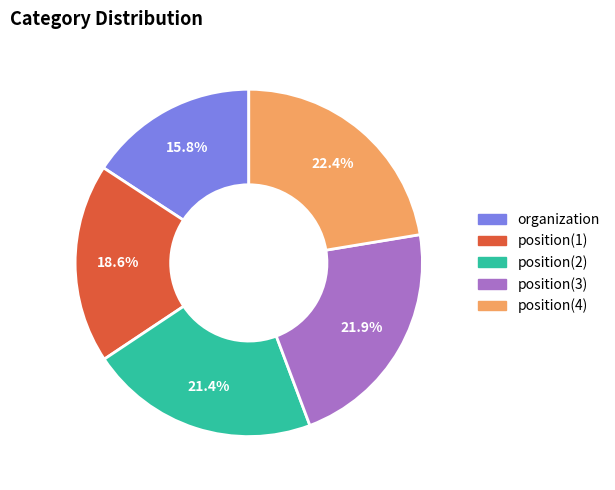

Does position(1) represent more than half of the total?

No